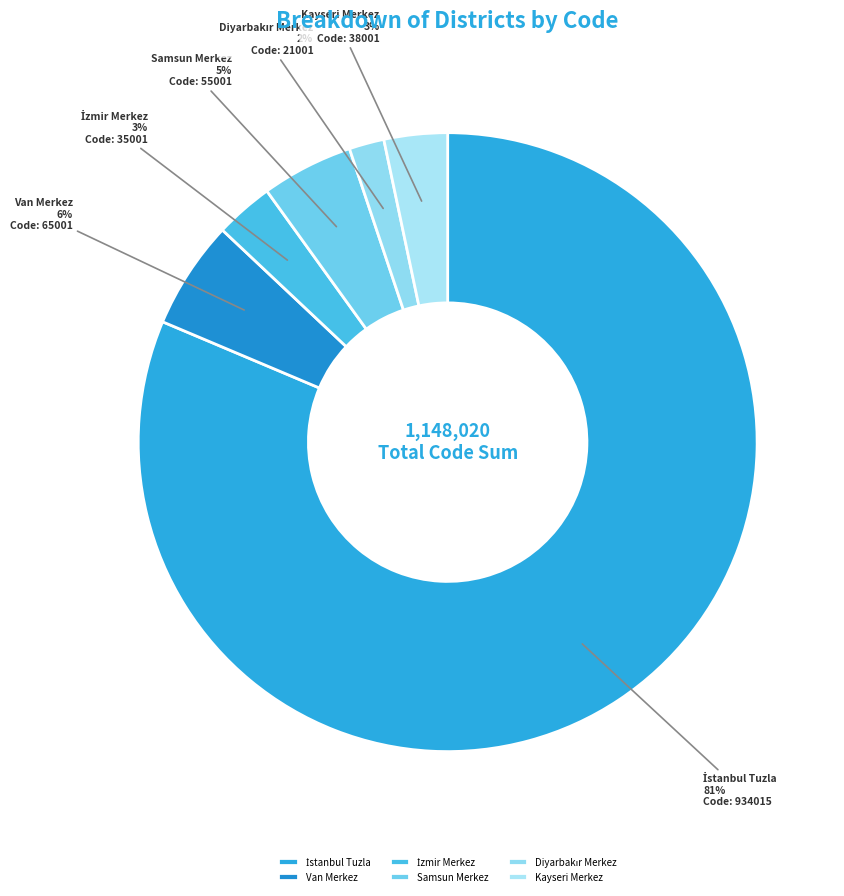

To the nearest percent, what is the average slice percentage?

17%